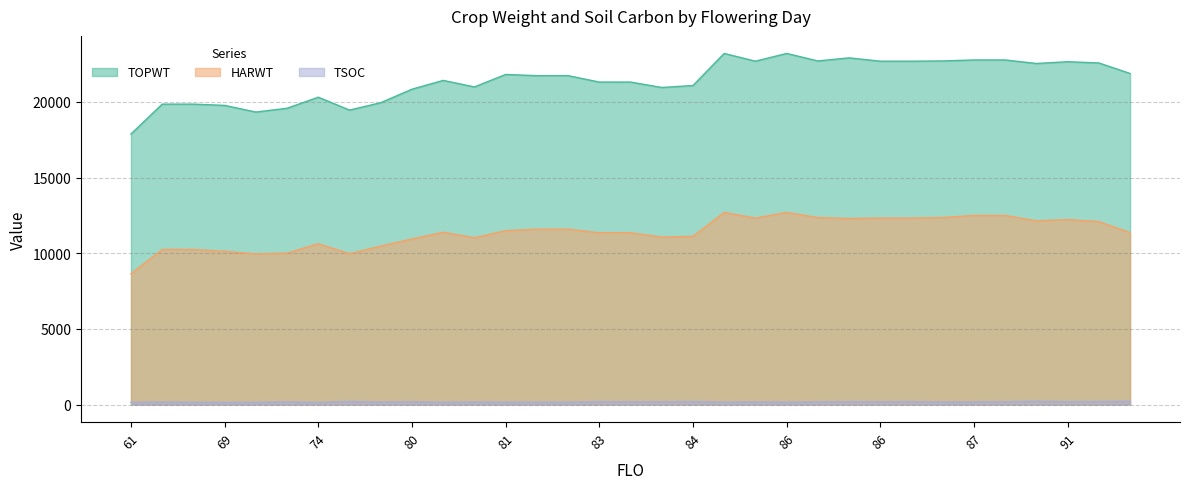

True or false: TOPWT and HARWT intersect in this chart.

False